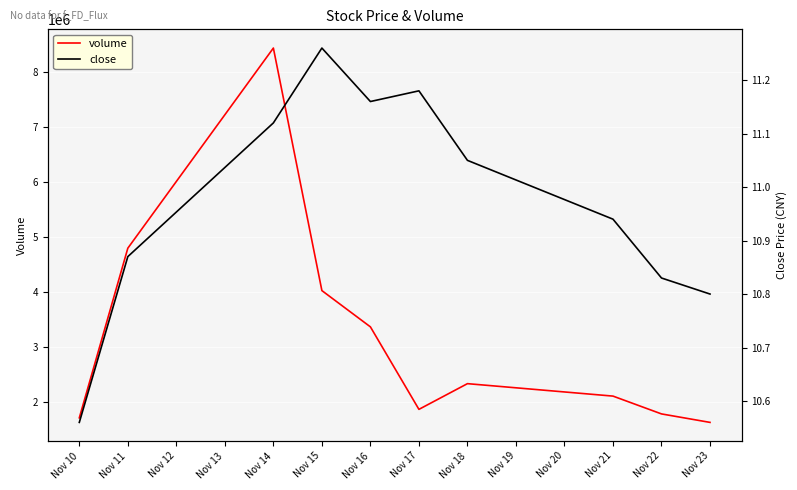

What is the minimum value for volume?

1637375